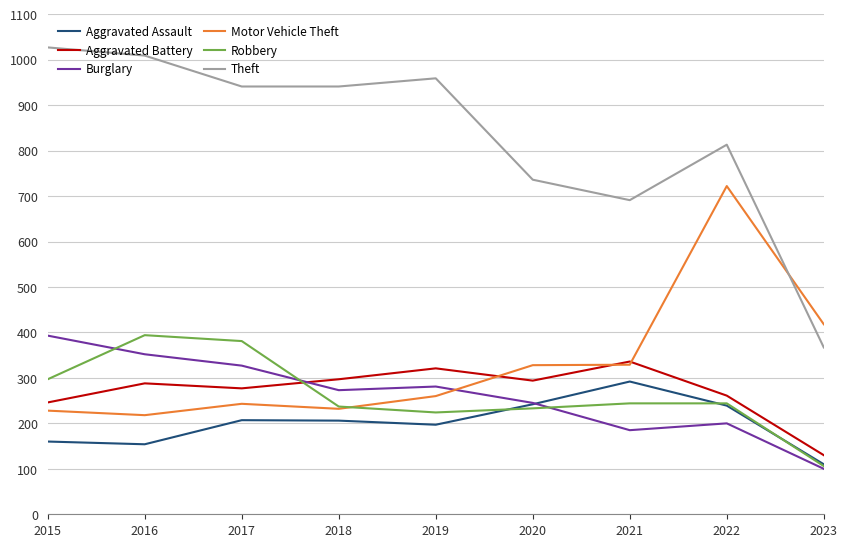

What is the spread (max minus min) of values at 2022?

613